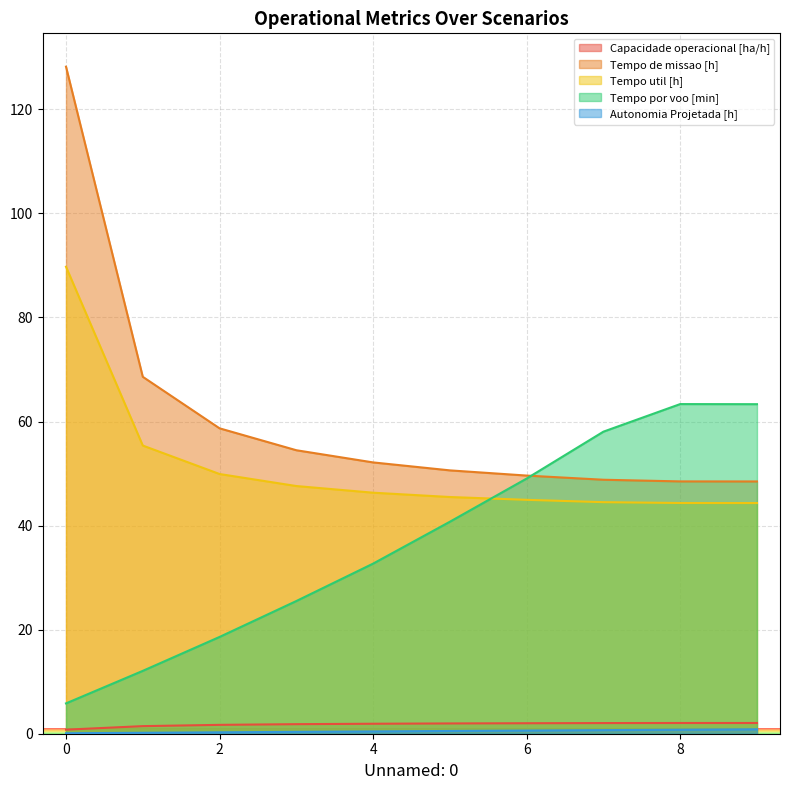

What is the difference between the maximum and minimum values in the Tempo util [h] series?

45.4